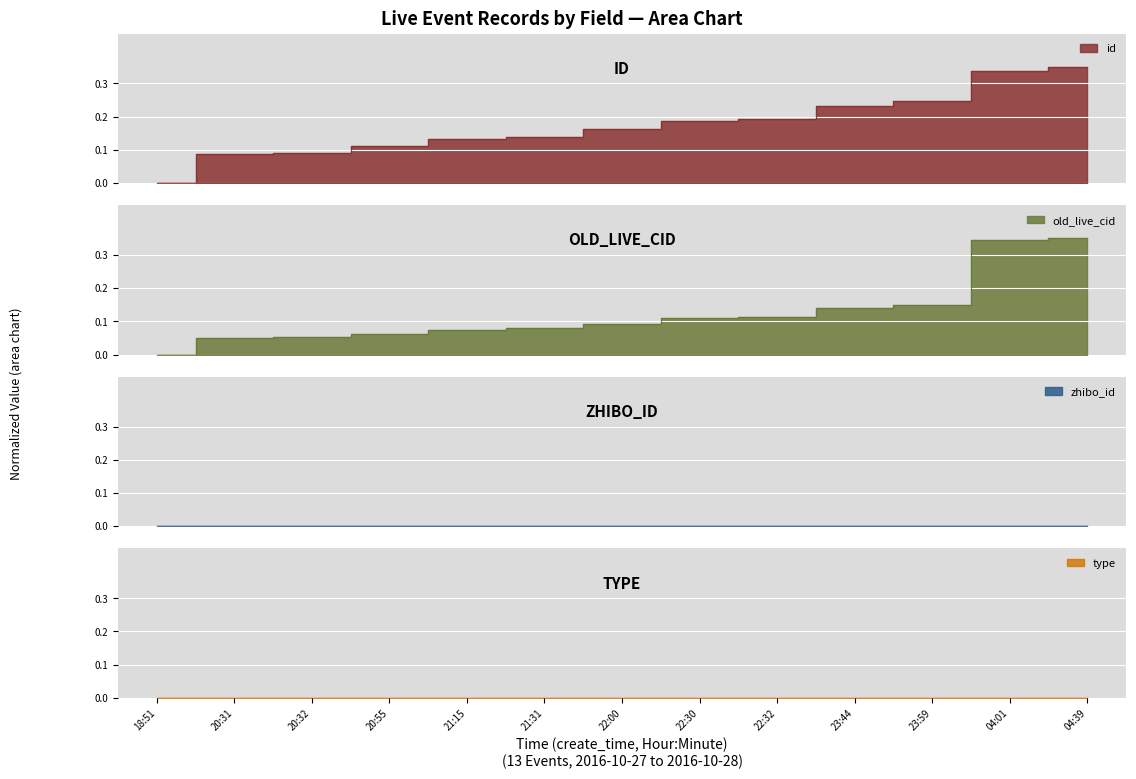

What is the difference between the second highest and minimum values in the id series?

0.3